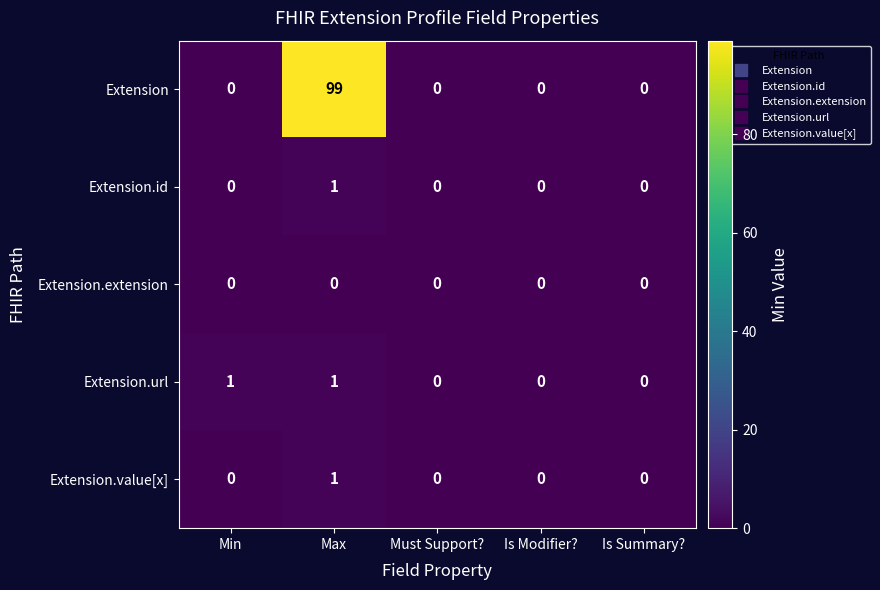

What is the total value across all series at Max?

102